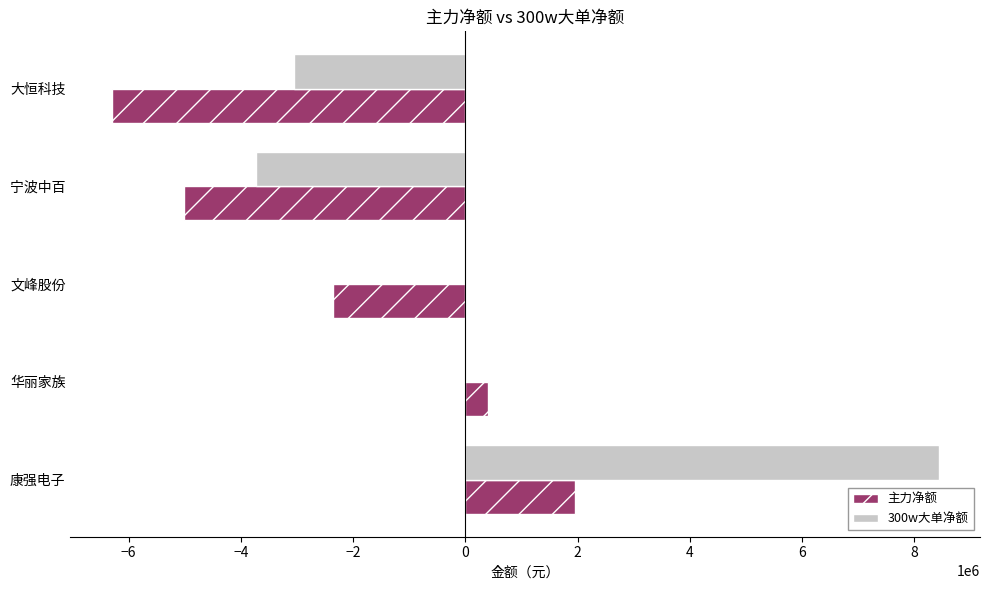

True or false: 主力净额 has a value of -4212411 at 文峰股份.

False